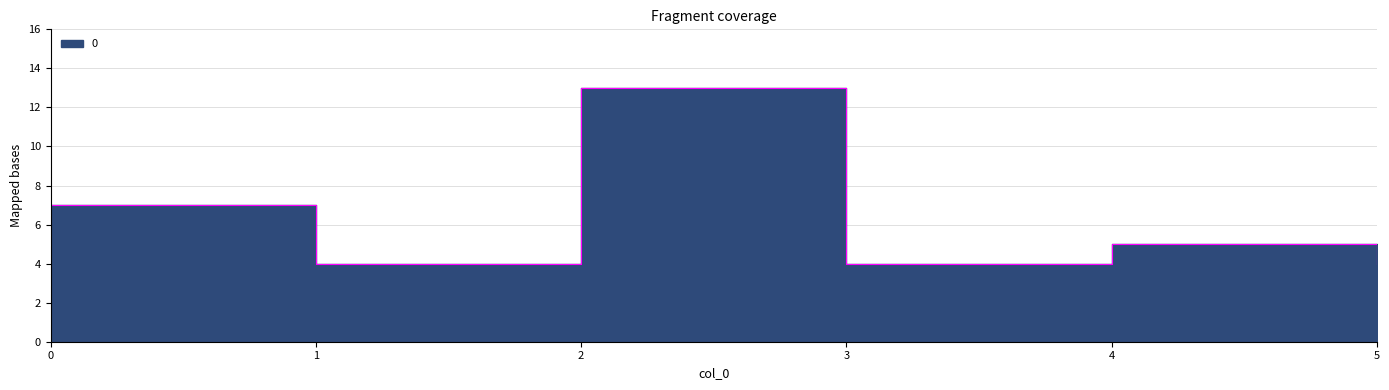

What is the ratio of the value at 2 to the value at 4?

2.6